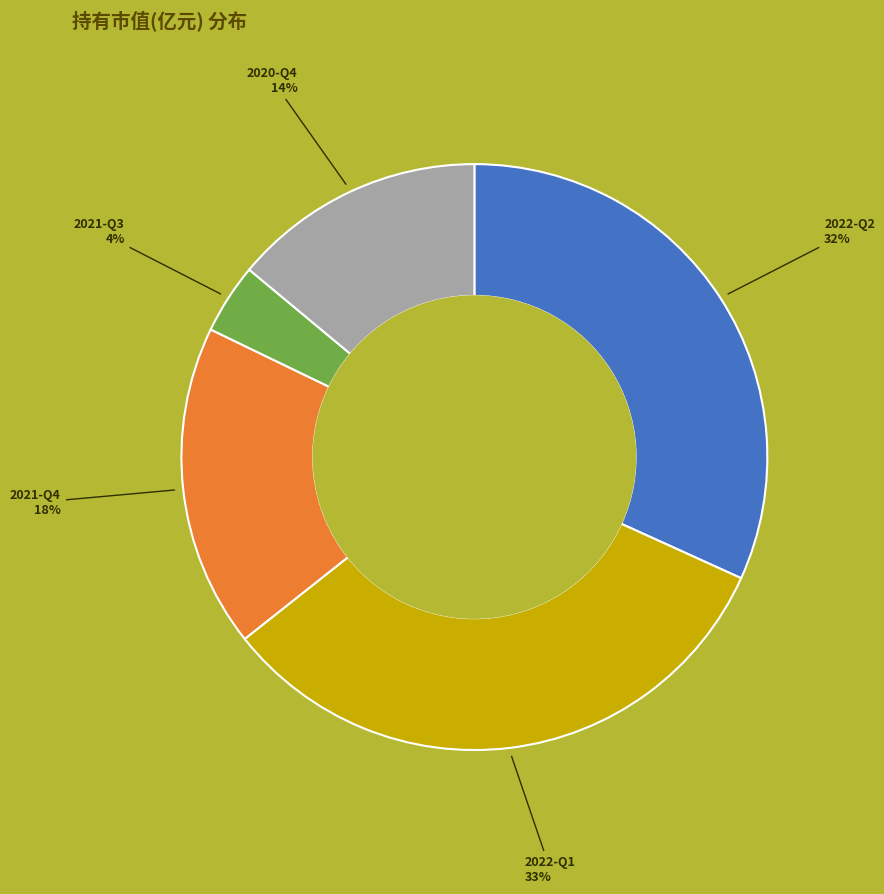

To the nearest percent, what is the average slice percentage?

20%